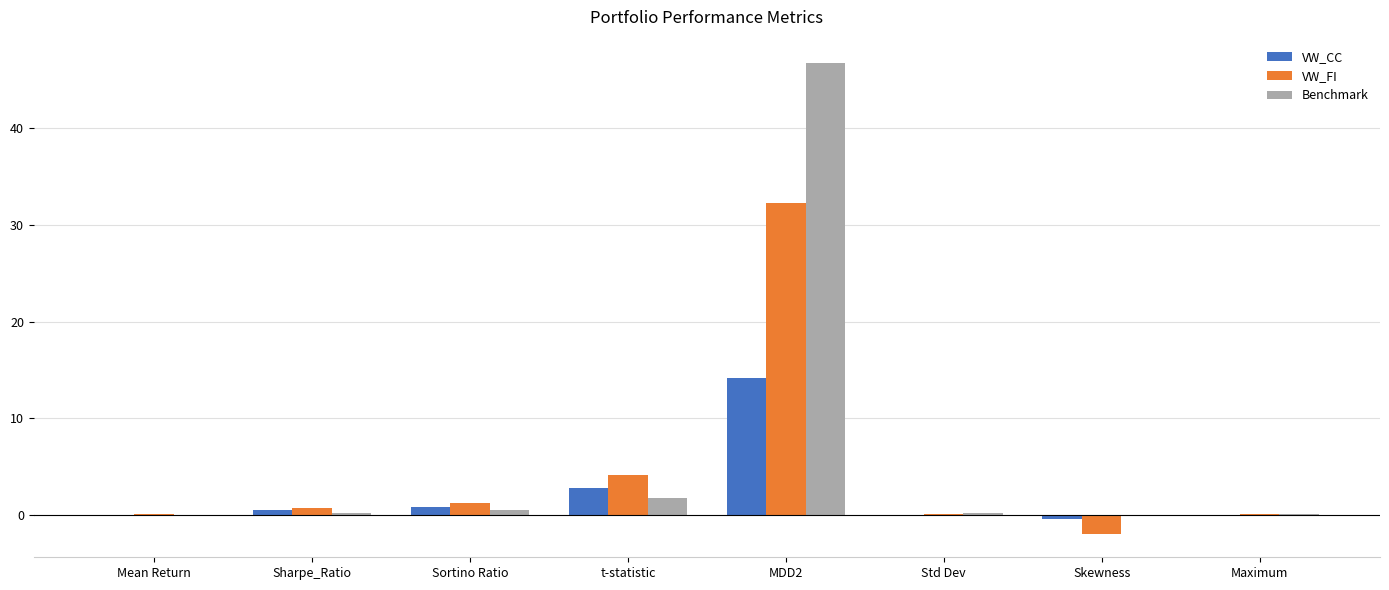

At which label is VW_CC closest to 6?

t-statistic